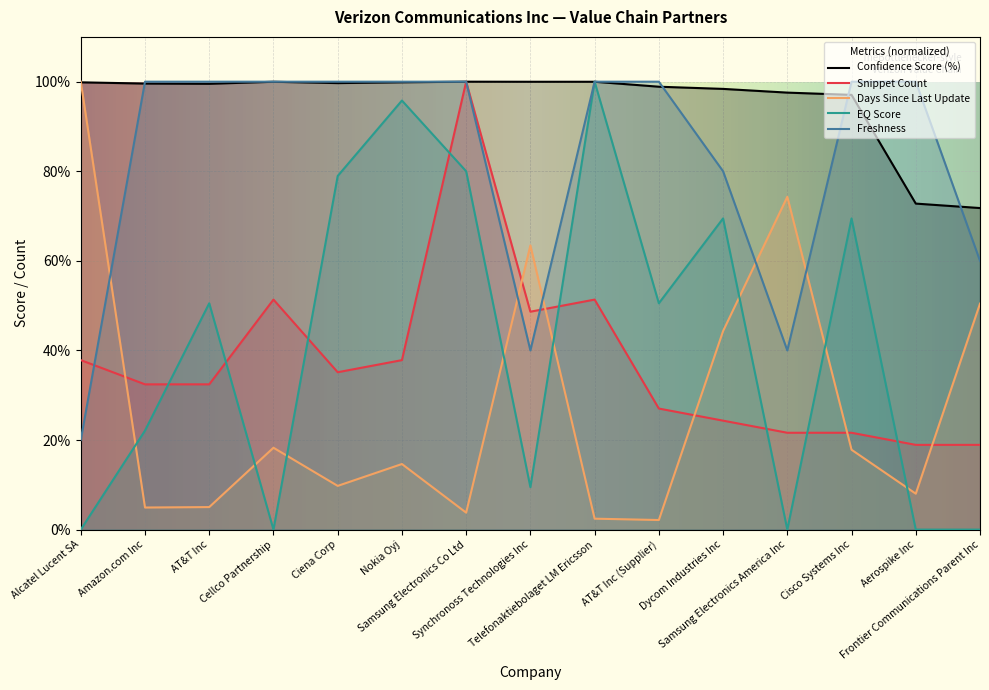

Between which two adjacent categories do EQ Score and Snippet Count first intersect?

Amazon.com Inc and AT&T Inc